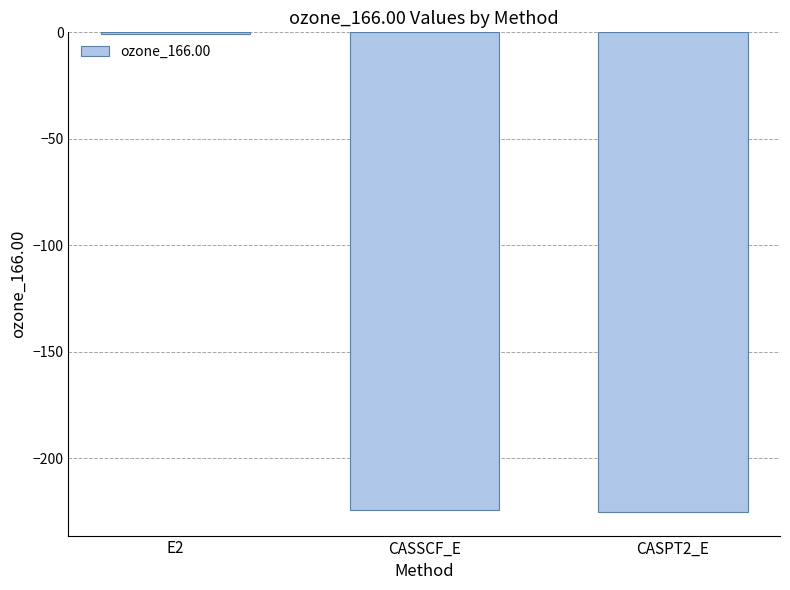

What is the sum of all values?

-450.4